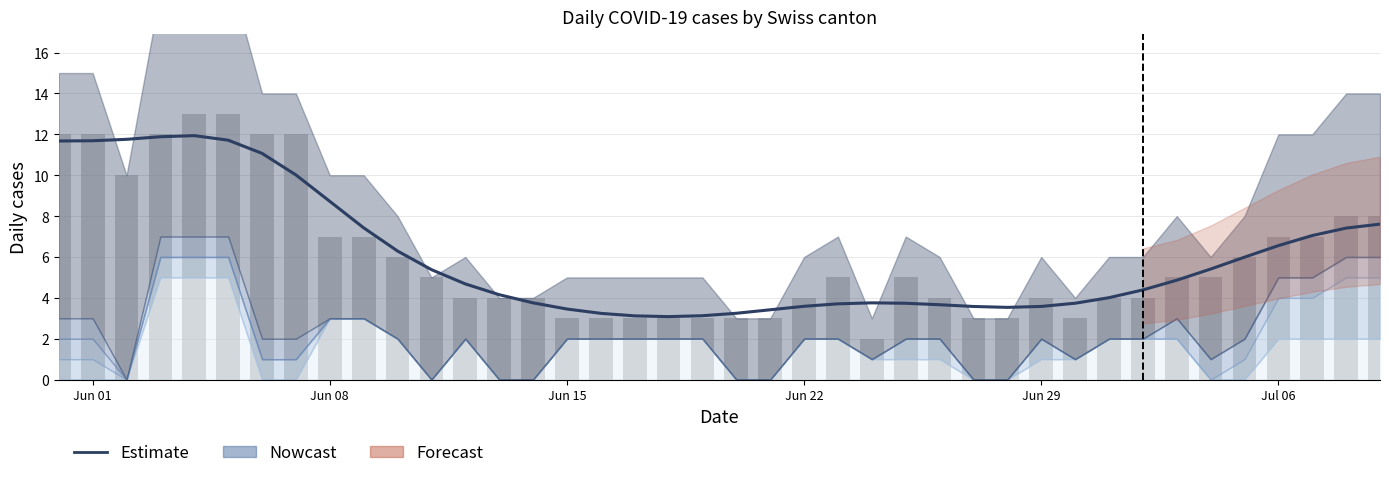

Reading left to right, transcribe all the data shown in this chart.

11.7	11.7	11.8	11.9	11.9	11.7	11.1	10.0	8.7	7.4	6.3	5.4	4.7	4.2	3.8	3.5	3.2	3.1	3.1	3.1	3.2	3.4	3.6	3.7	3.8	3.7	3.7	3.6	3.5	3.6	3.7	4.0	4.4	4.9	5.4	6.0	6.6	7.0	7.4	7.6